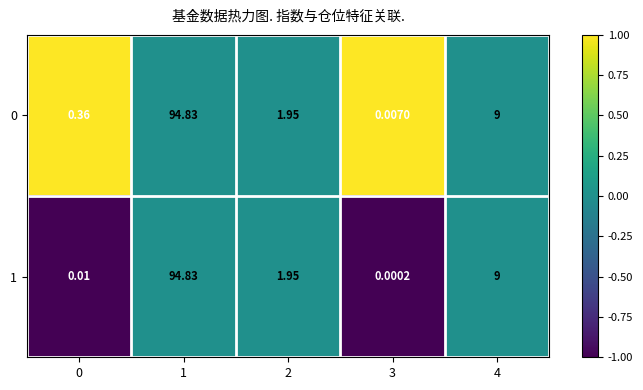

Is the value of 0 at 4 greater than the value of 1 at 2?

Yes